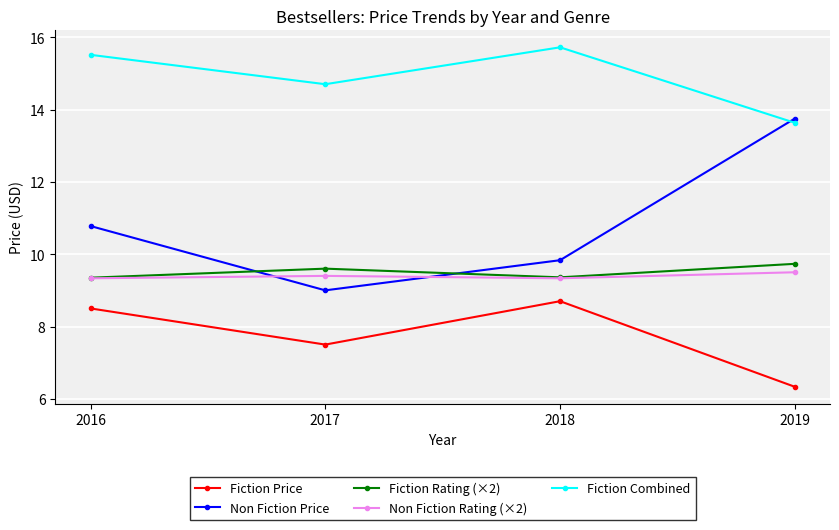

How many data points in Non Fiction Price are less than 10?

2